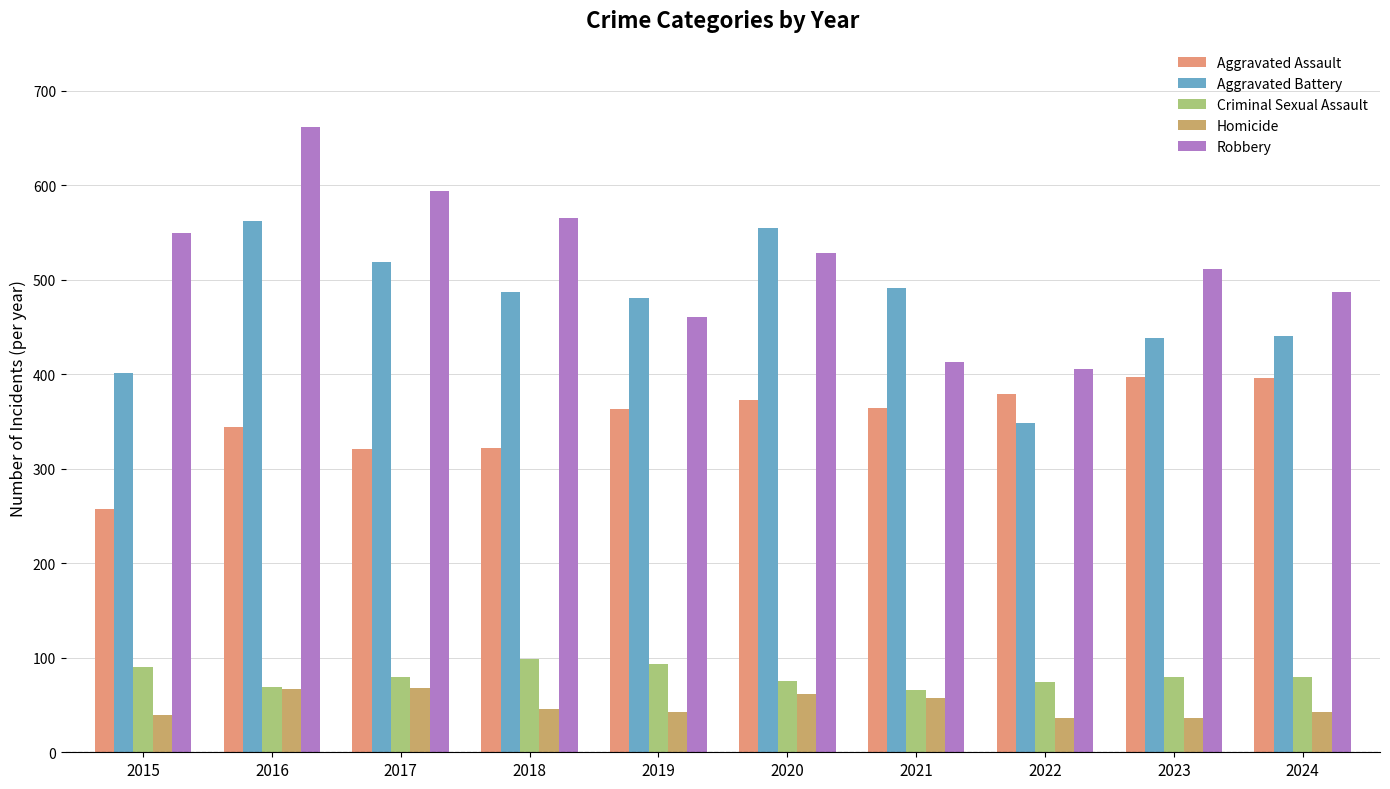

Which series changed the most between 2016 and 2024?

Robbery